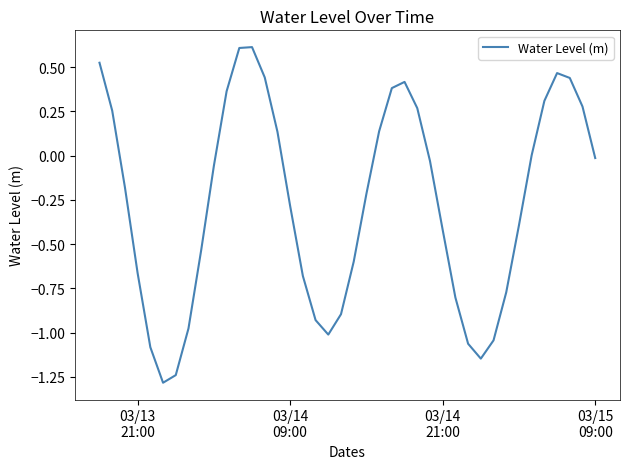

How many interior local valleys (lower than both neighbors) does the data have?

3